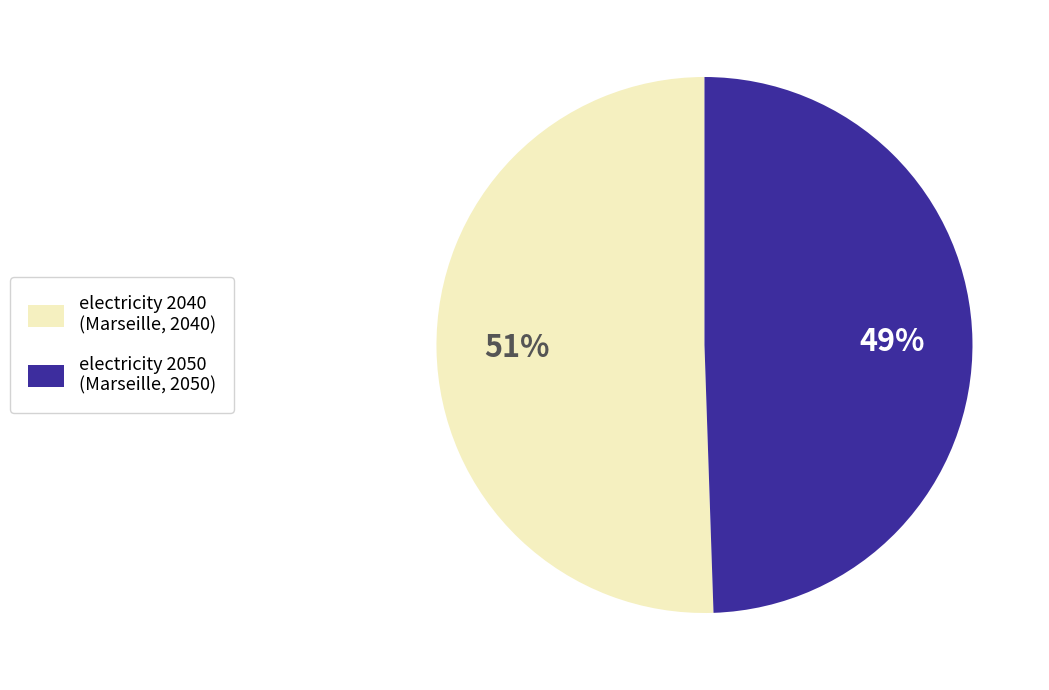

Is there a majority slice in this chart?

Yes